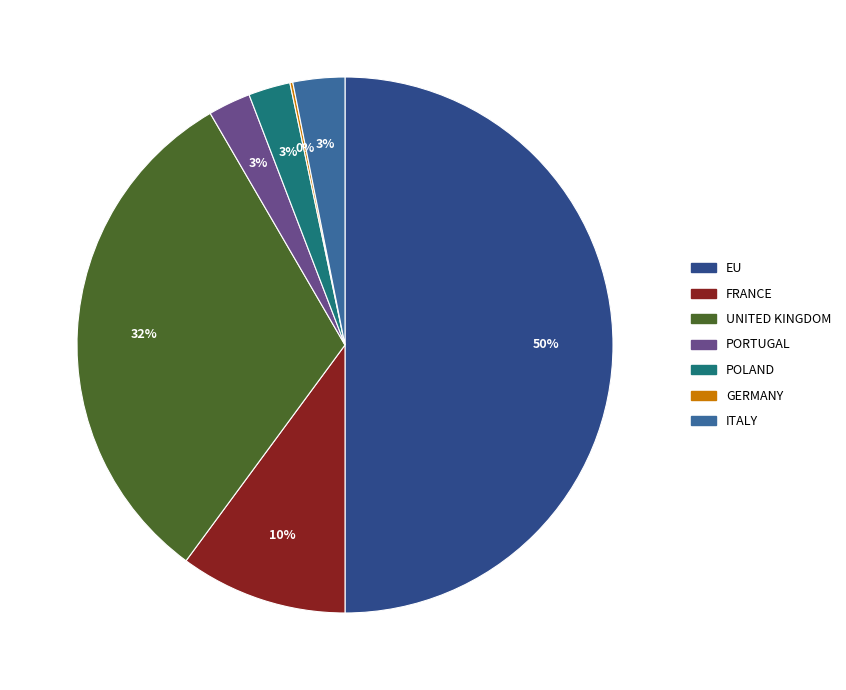

Does GERMANY represent more than half of the total?

No